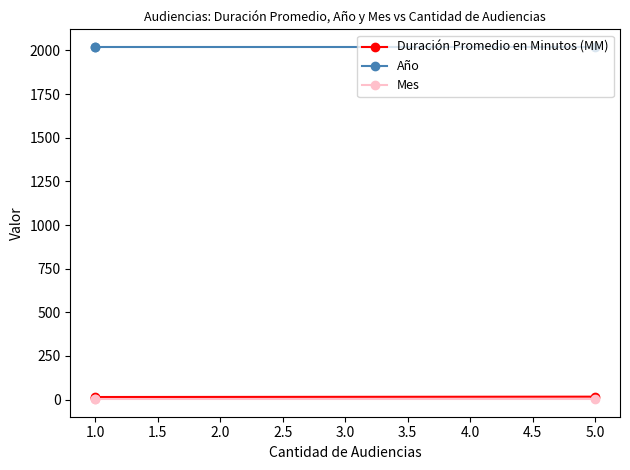

What is the smallest value displayed?

3